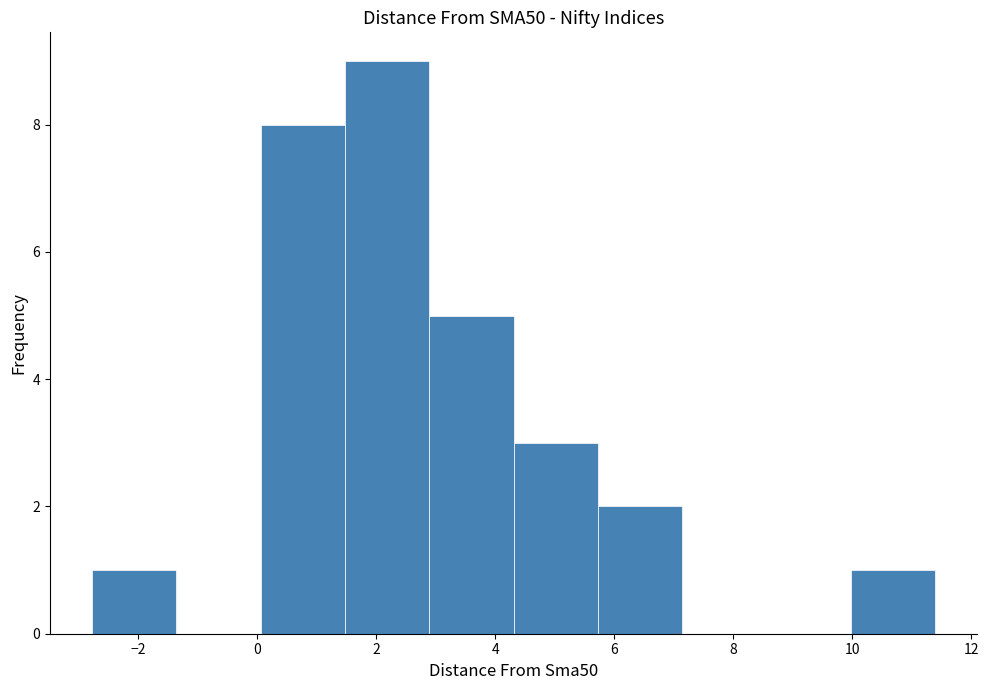

Over which range of the x-axis is the bar tallest?

1.4 to 2.8